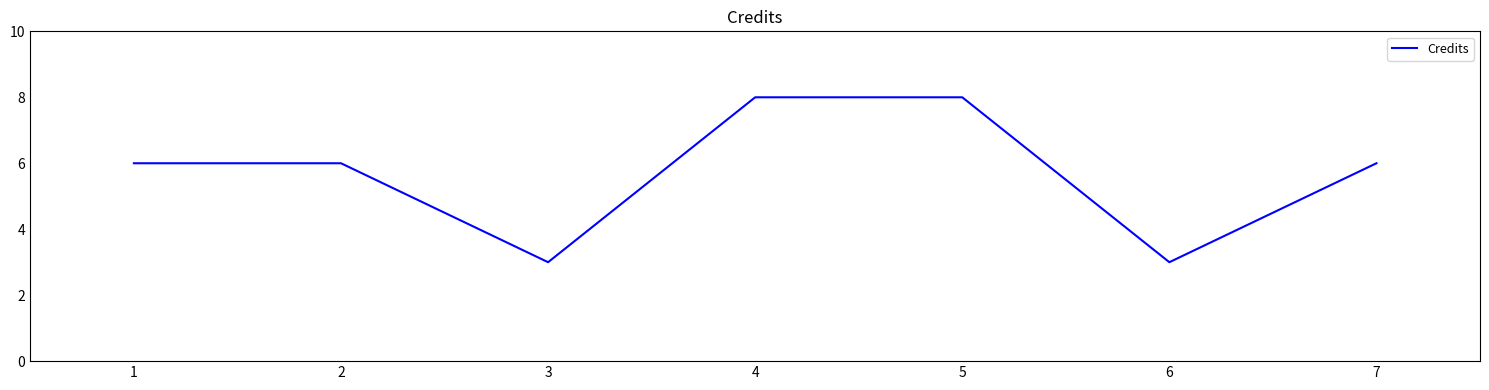

How many categories are shown in the chart?

7